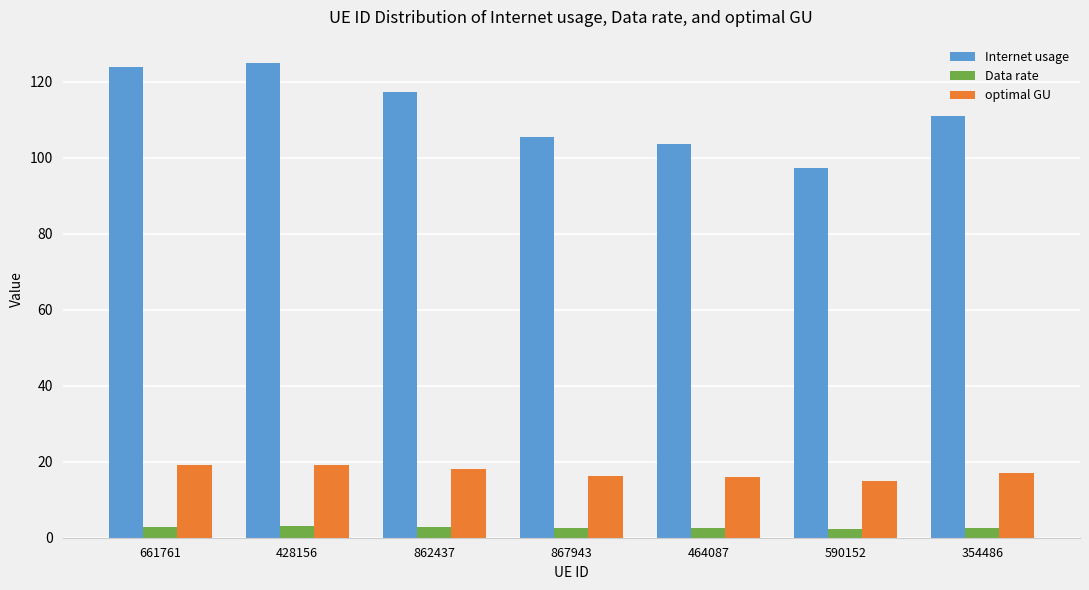

Is it true that Data rate equals 2.5 at 464087?

True